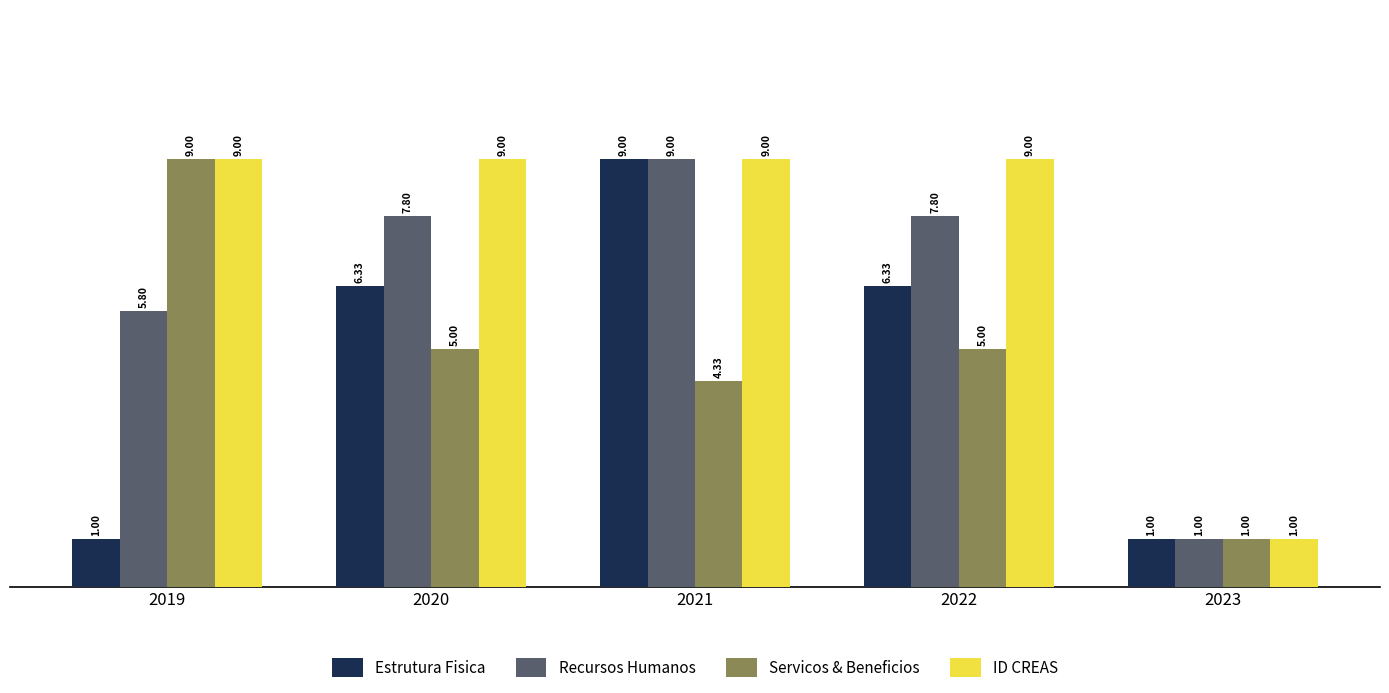

What is the difference between the maximum and minimum values in the Servicos & Beneficios series?

8.0